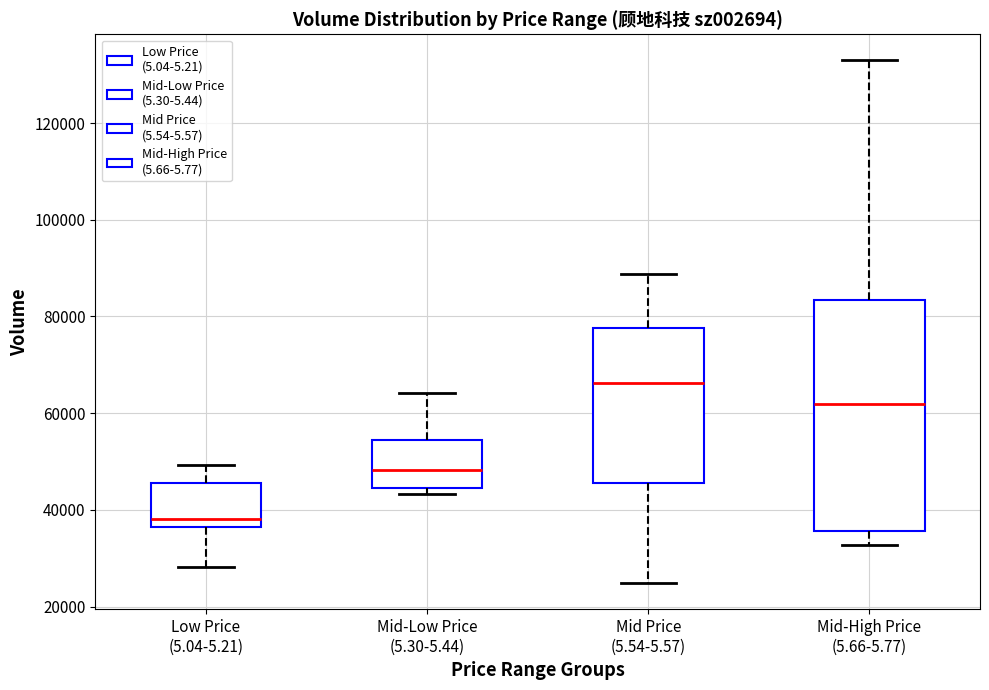

Which box is the tallest, from its lower edge to its upper edge?

Mid-High Price (5.66-5.77)